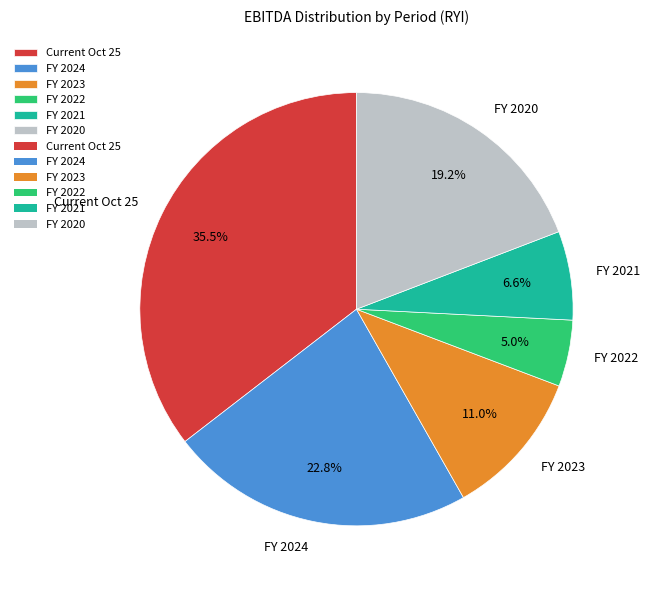

To the nearest percent, what is the difference between the FY 2020 and FY 2021 slice percentages?

13%